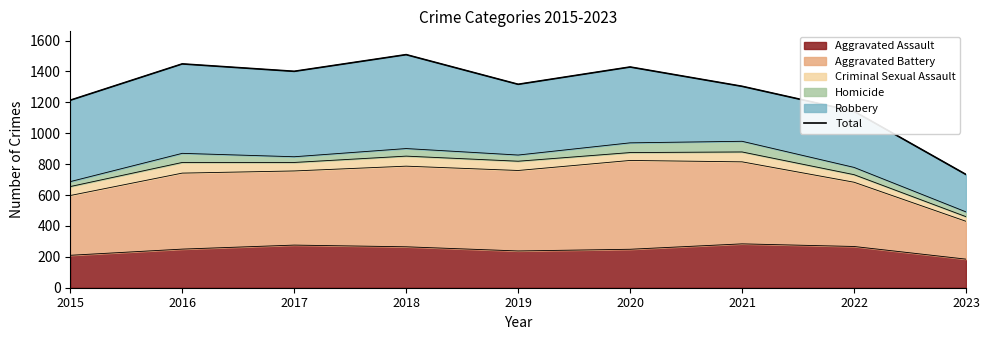

What is the maximum value shown in the chart?

1509